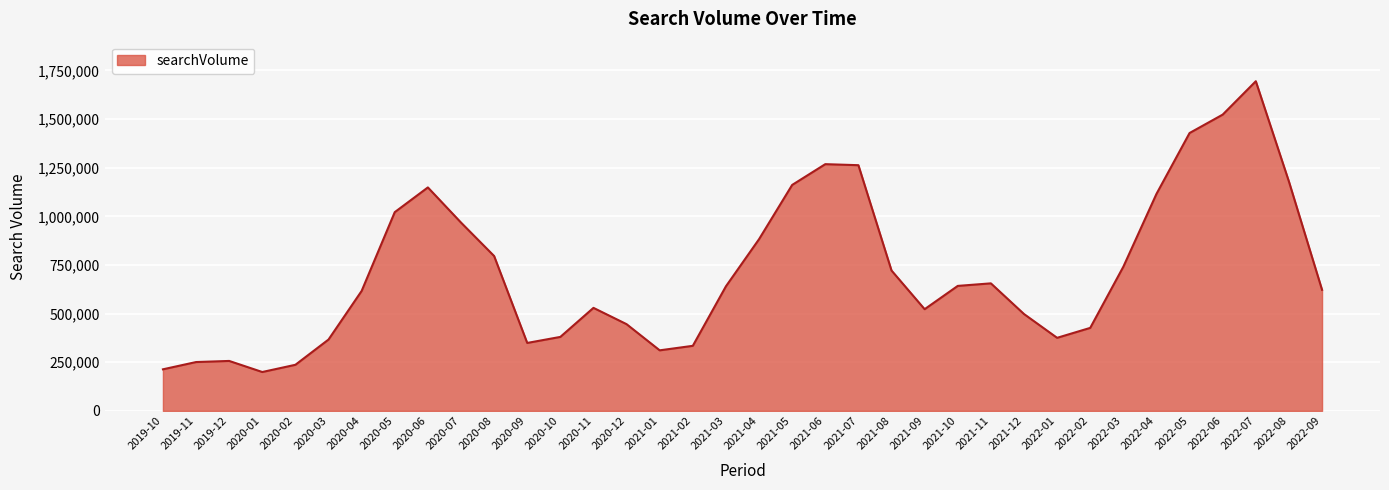

What is the difference between the values at 2022-08 and 2020-09?

829600